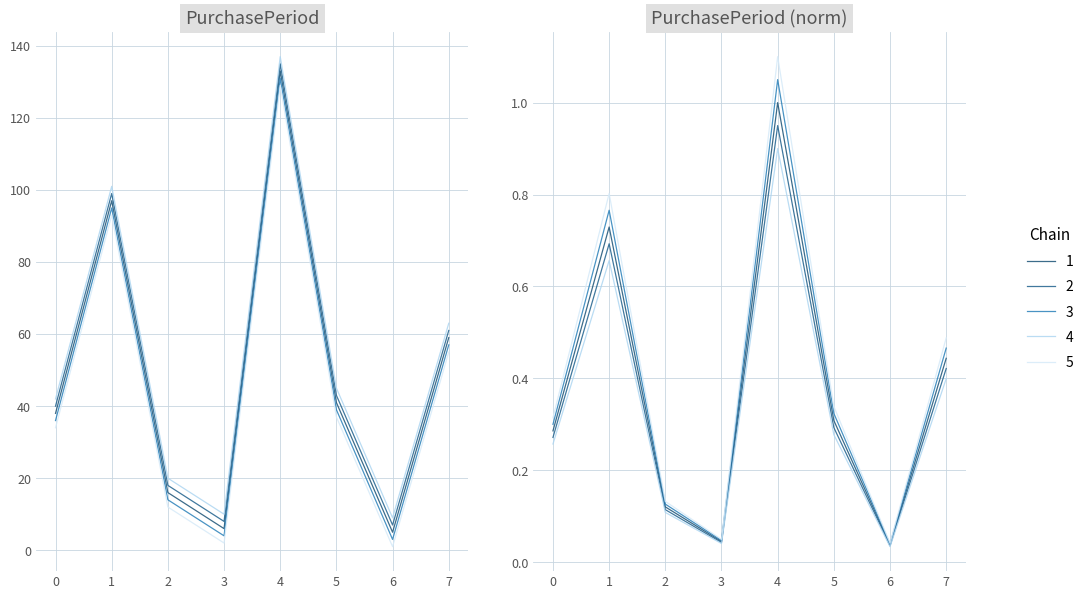

What is the smallest value displayed?

5